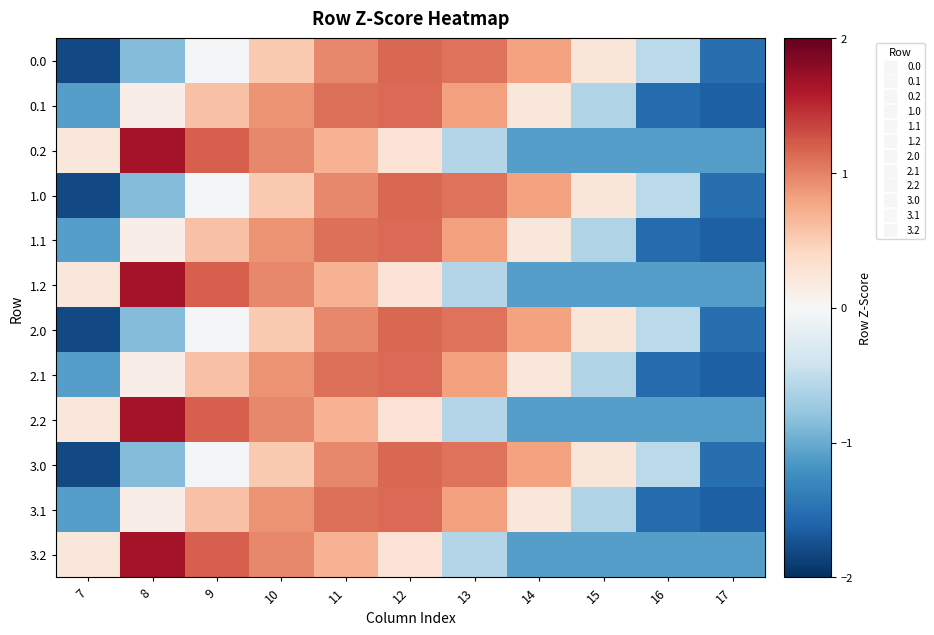

What is the difference between the highest and lowest values at 12?

0.9